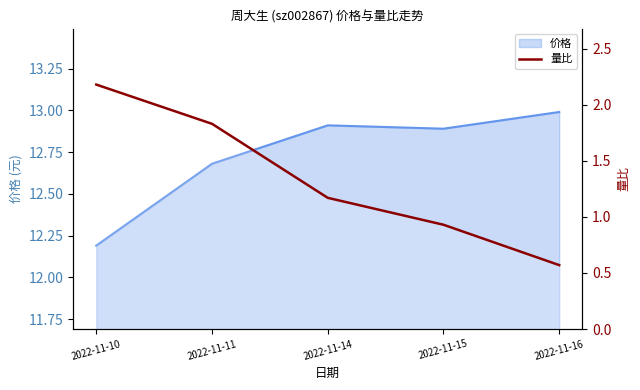

Which category has the lowest value across all series?

2022-11-16